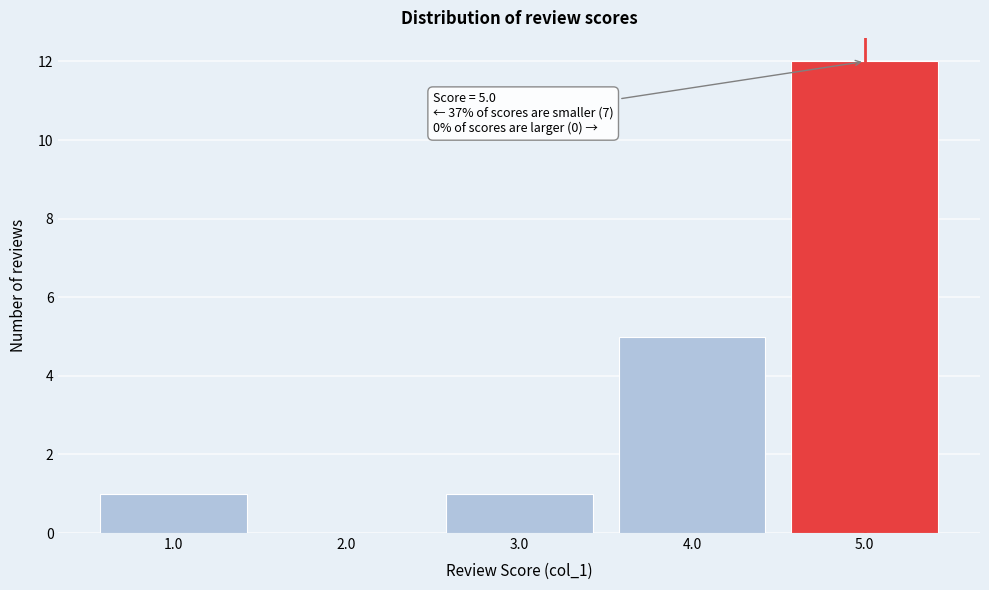

Which range on the x-axis has the tallest bar?

4.5 to 5.5